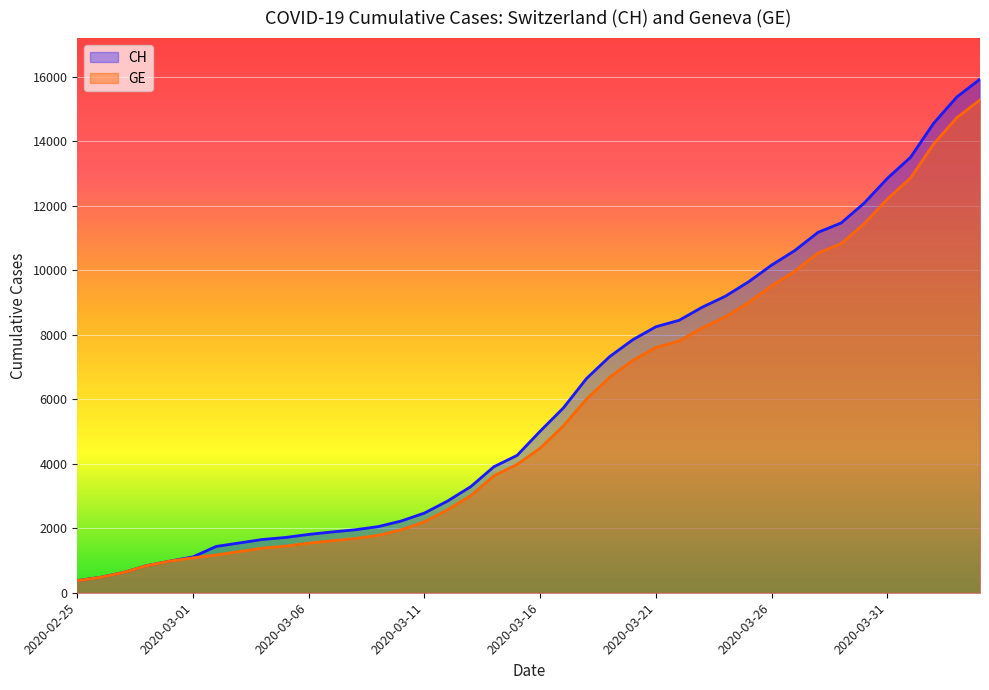

At which label does CH reach its peak?

2020-04-04